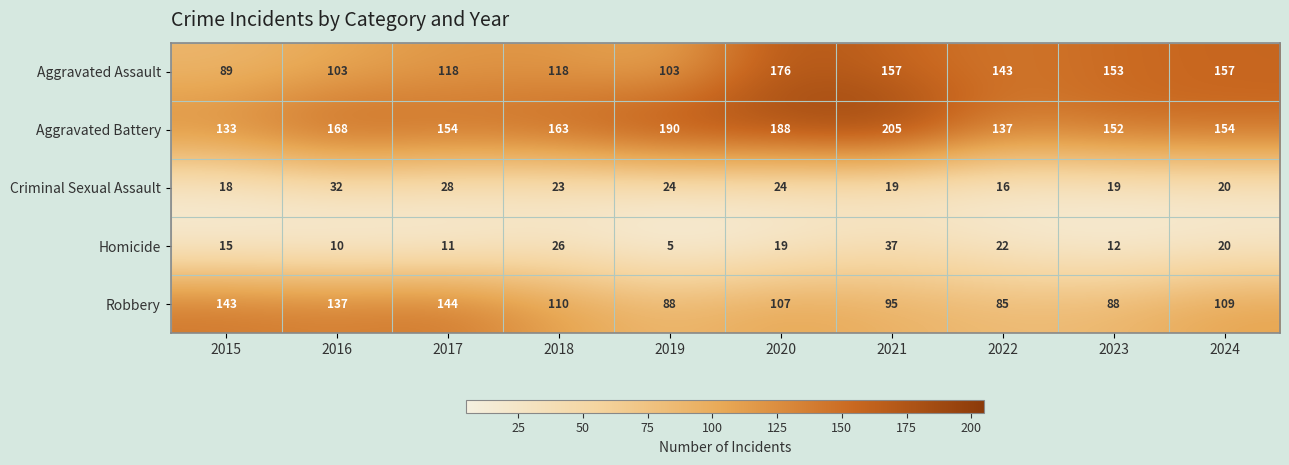

How many values in the Homicide series are below 19?

5